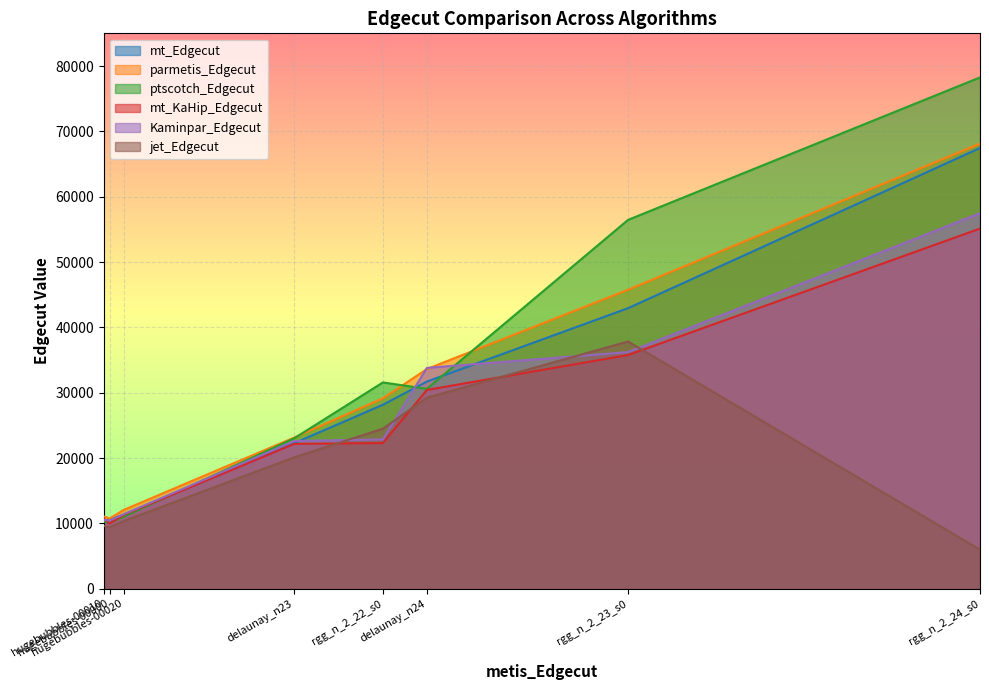

Rank the series at hugebubbles-00020 from highest to lowest value.

parmetis_Edgecut, Kaminpar_Edgecut, mt_Edgecut, mt_KaHip_Edgecut, ptscotch_Edgecut, jet_Edgecut